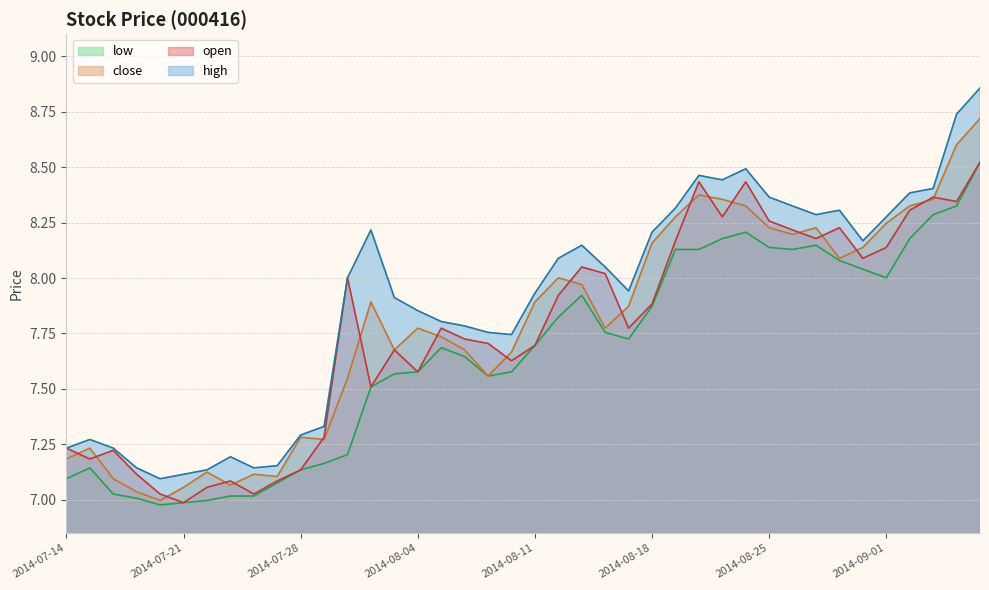

What is the sum of all open values?

310.3